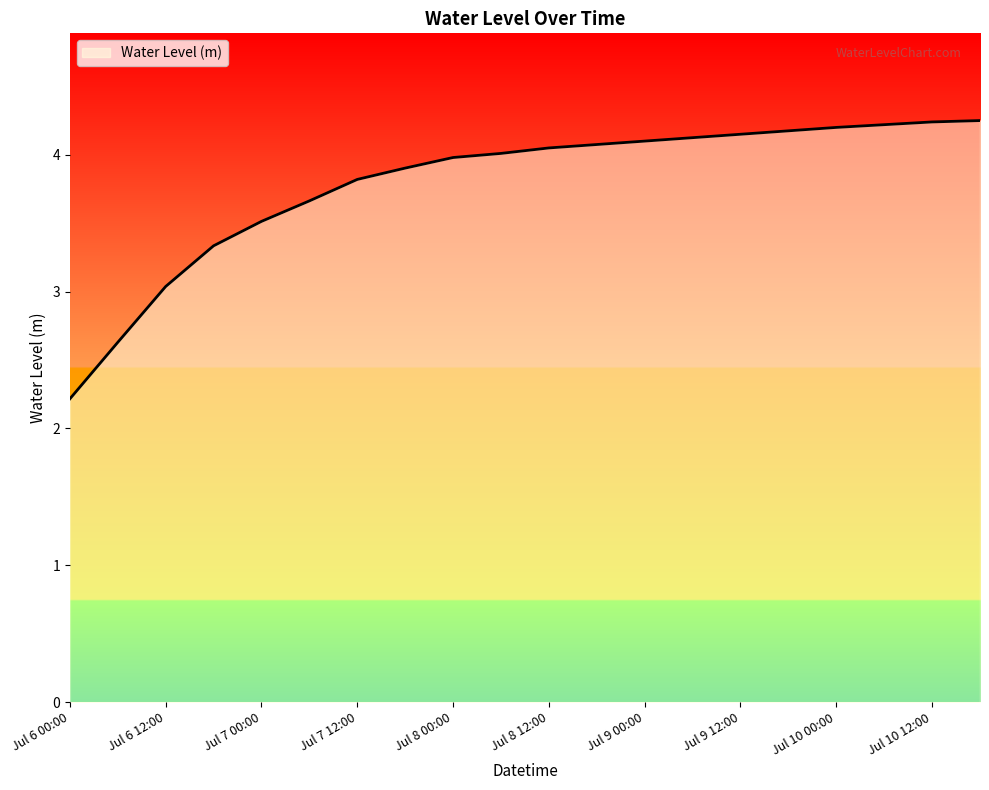

What is the difference between the maximum and minimum values?

2.0